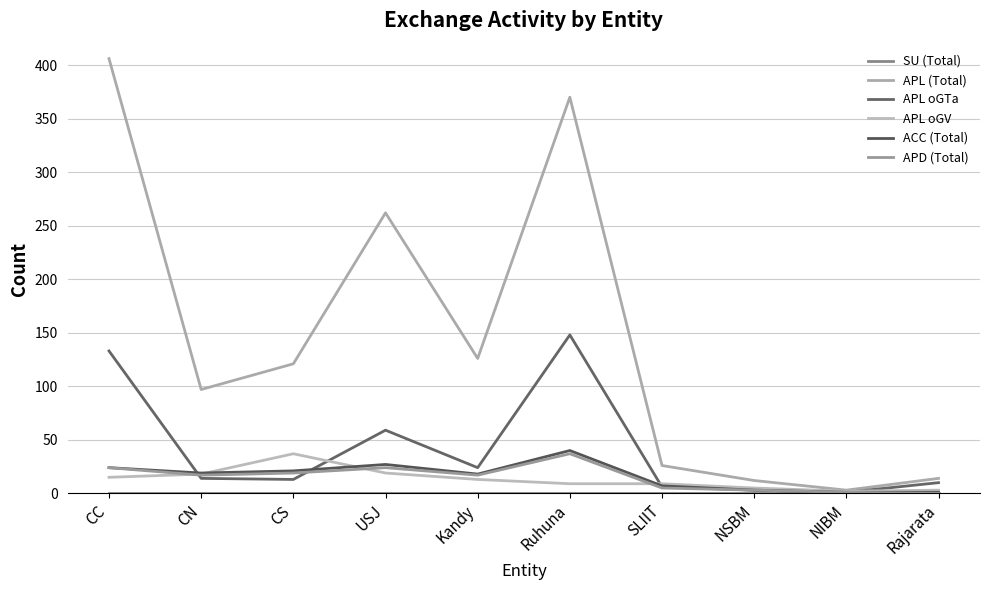

Is this an area chart (filled region under the line)?

No